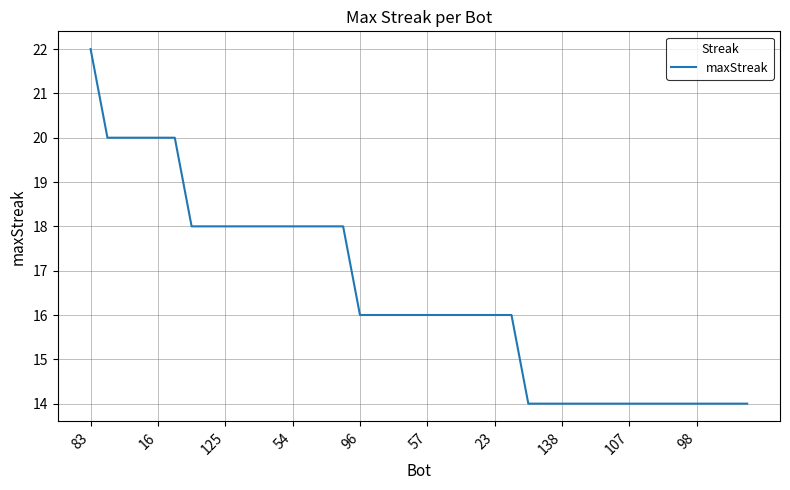

Reading left to right, list all the values displayed in this chart.

22	20	20	20	20	20	18	18	18	18	18	18	18	18	18	18	16	16	16	16	16	16	16	16	16	16	14	14	14	14	14	14	14	14	14	14	14	14	14	14